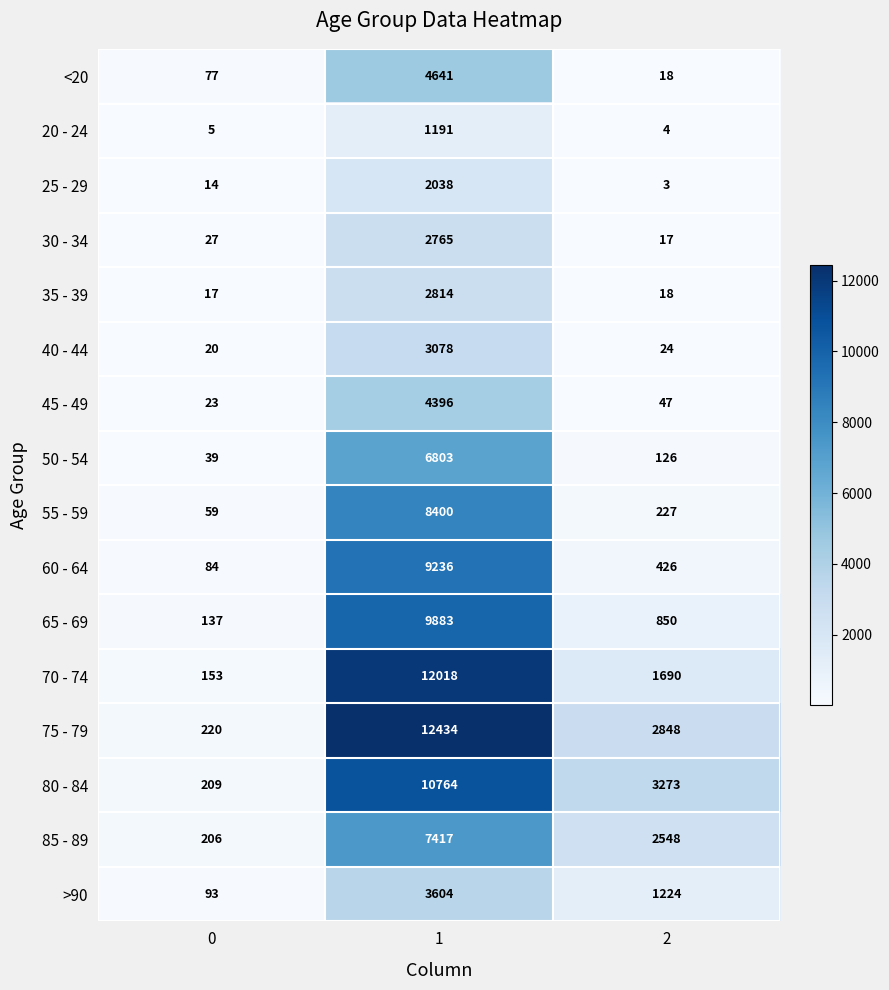

What is the maximum value shown in the chart?

12434